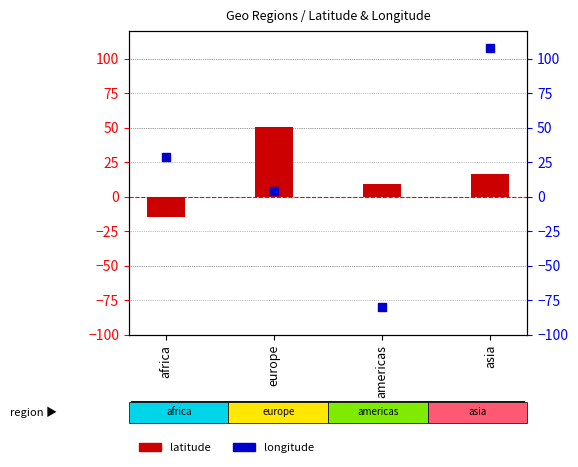

Which series contains the lowest Y value?

longitude